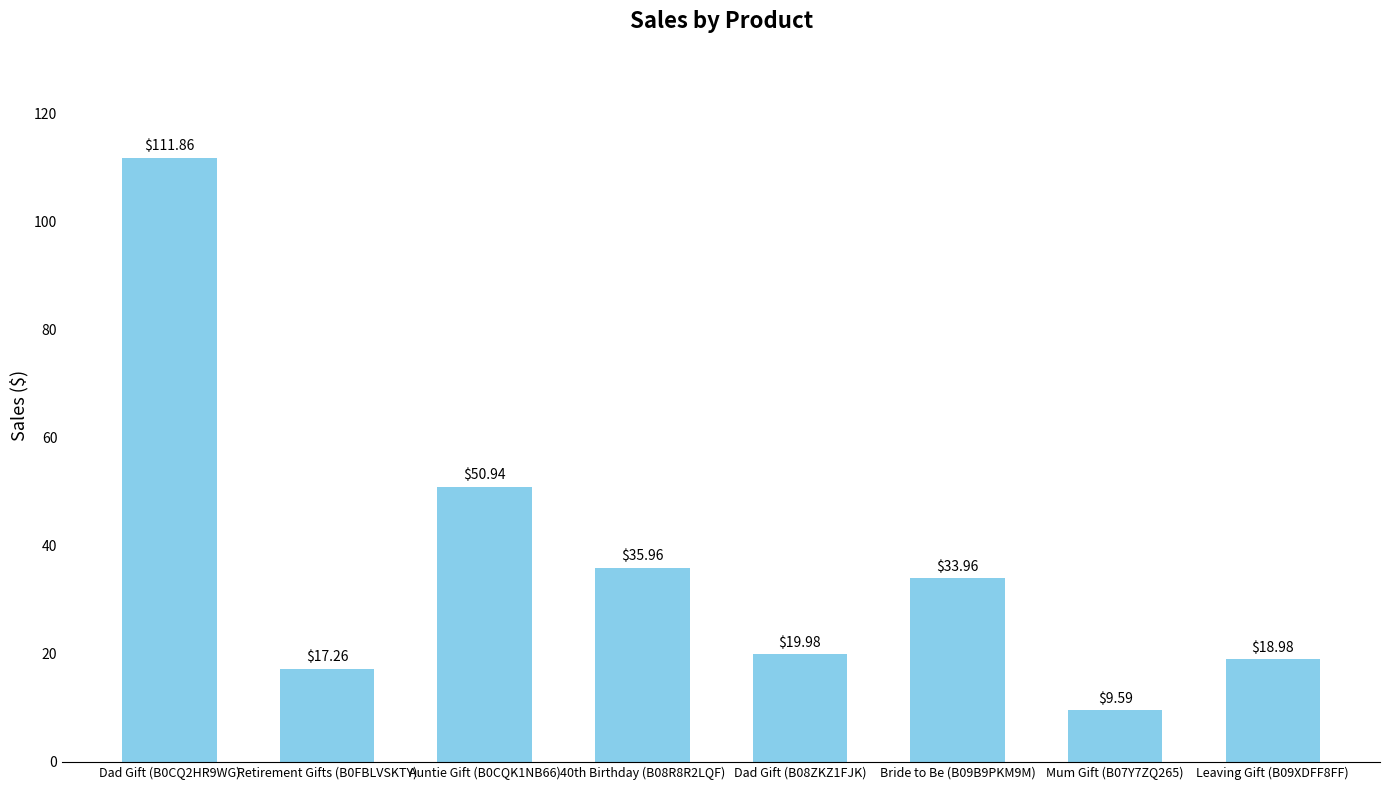

What is the value of the 8th bar from the left?

19.0